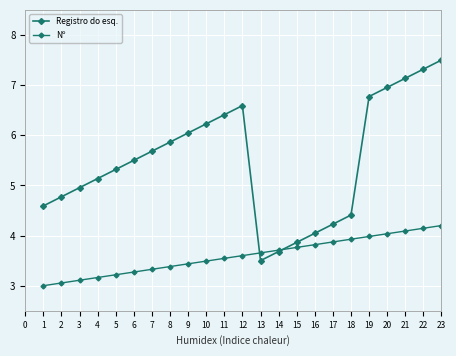

Is this an area chart (filled region under the line)?

No